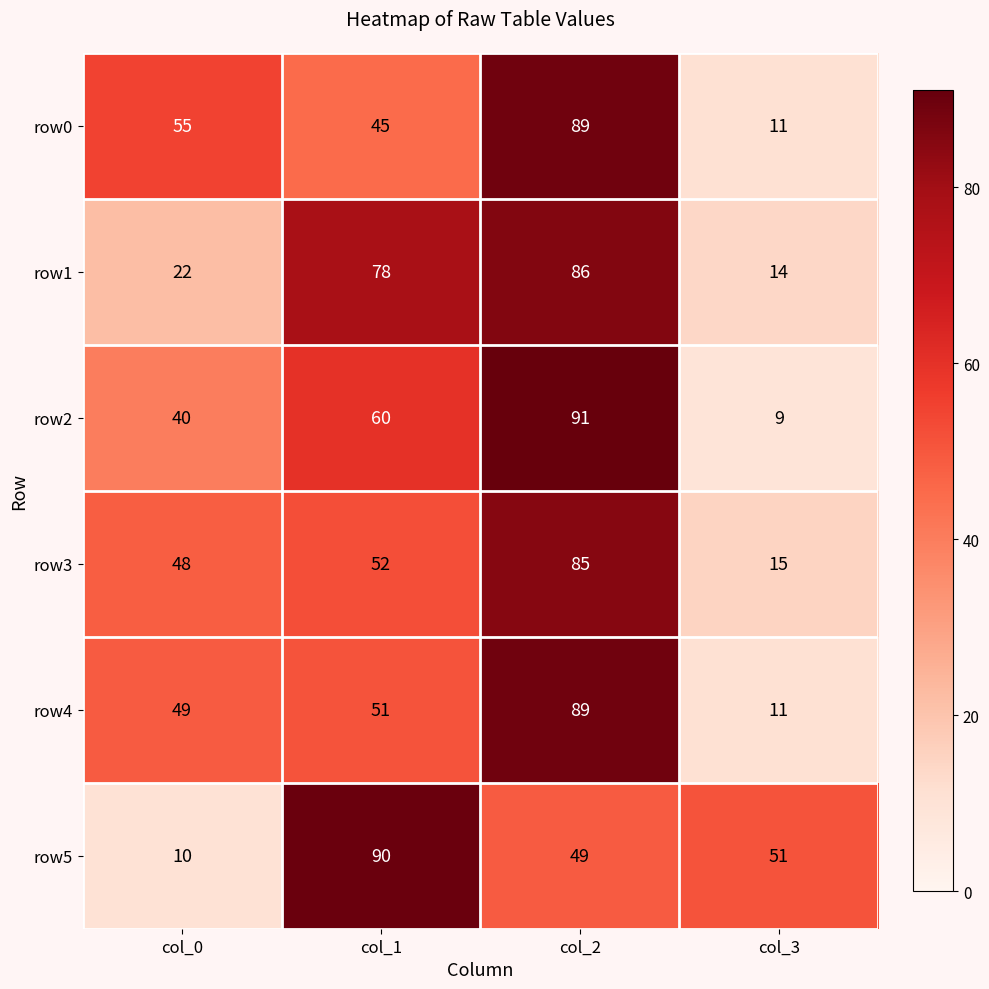

What is the difference between the highest and lowest values at col_3?

42